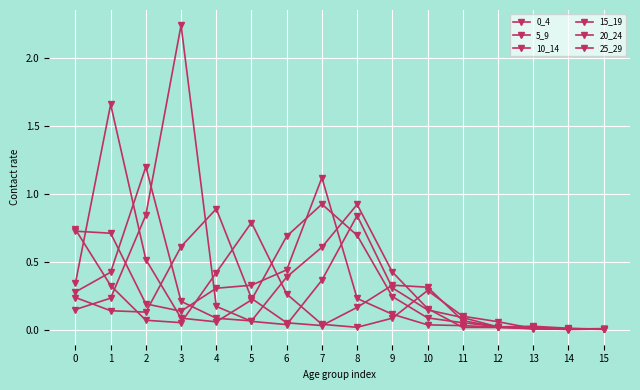

At which category does 5_9 reach its first local peak?

1